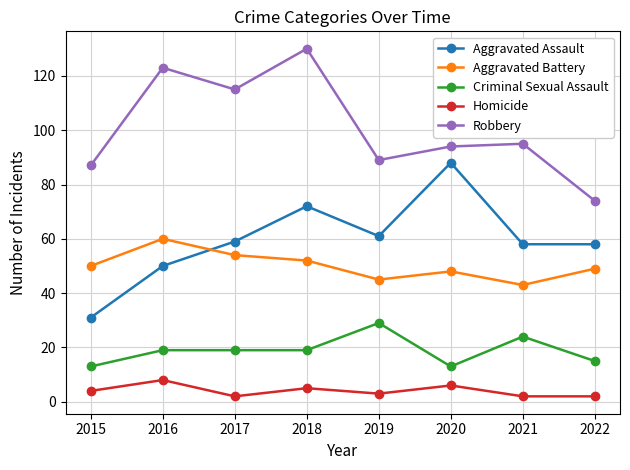

The value of Robbery at 2015 is 87. True or false?

True